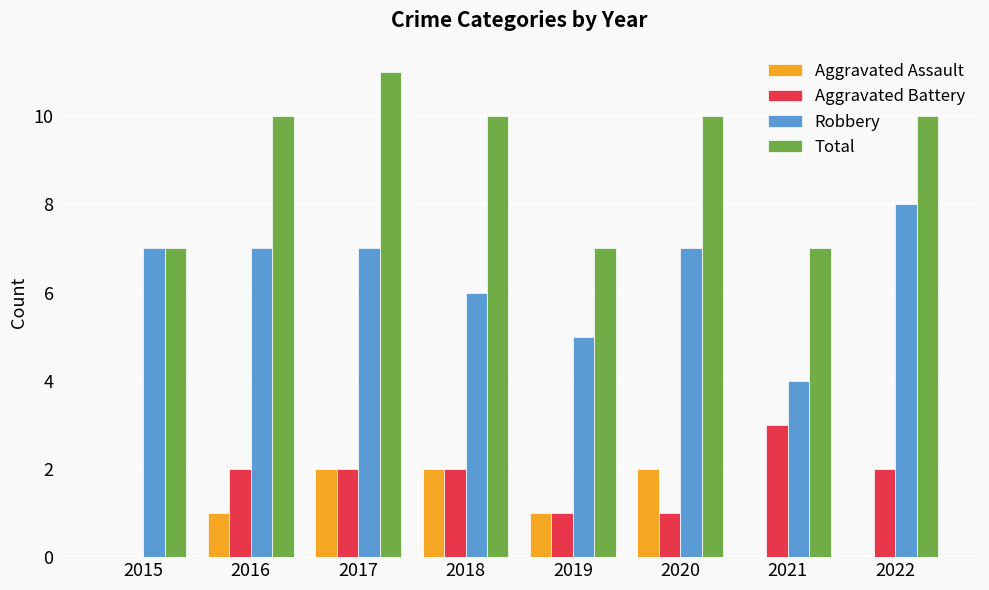

Reading right to left, transcribe all the data shown in this chart.

Aggravated Assault: 2022=0	2021=0	2020=2	2019=1	2018=2	2017=2	2016=1	2015=0
Aggravated Battery: 2022=2	2021=3	2020=1	2019=1	2018=2	2017=2	2016=2	2015=0
Robbery: 2022=8	2021=4	2020=7	2019=5	2018=6	2017=7	2016=7	2015=7
Total: 2022=10	2021=7	2020=10	2019=7	2018=10	2017=11	2016=10	2015=7